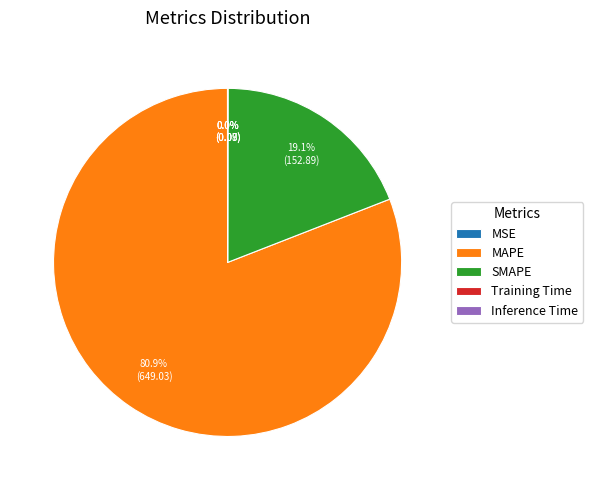

What is the largest slice in the pie chart?

MAPE